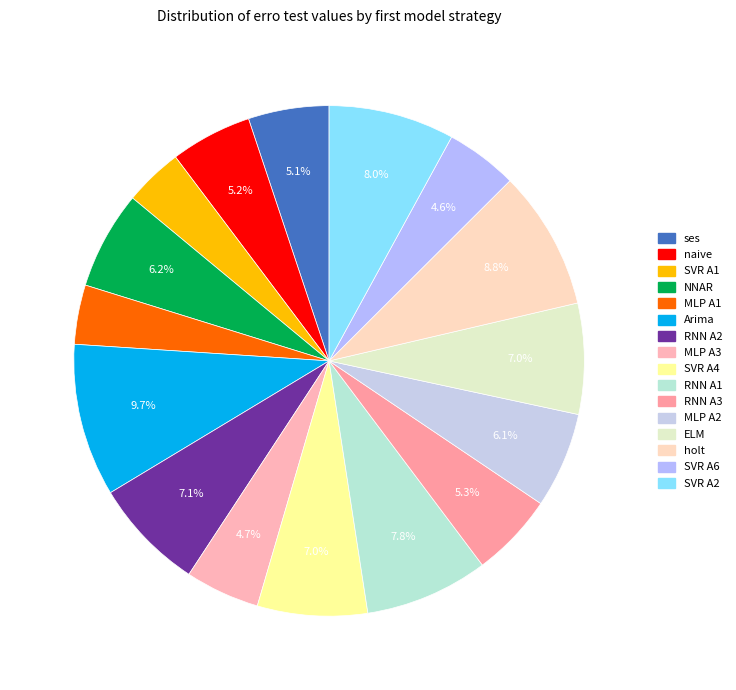

Is RNN A2 the majority of the pie?

No